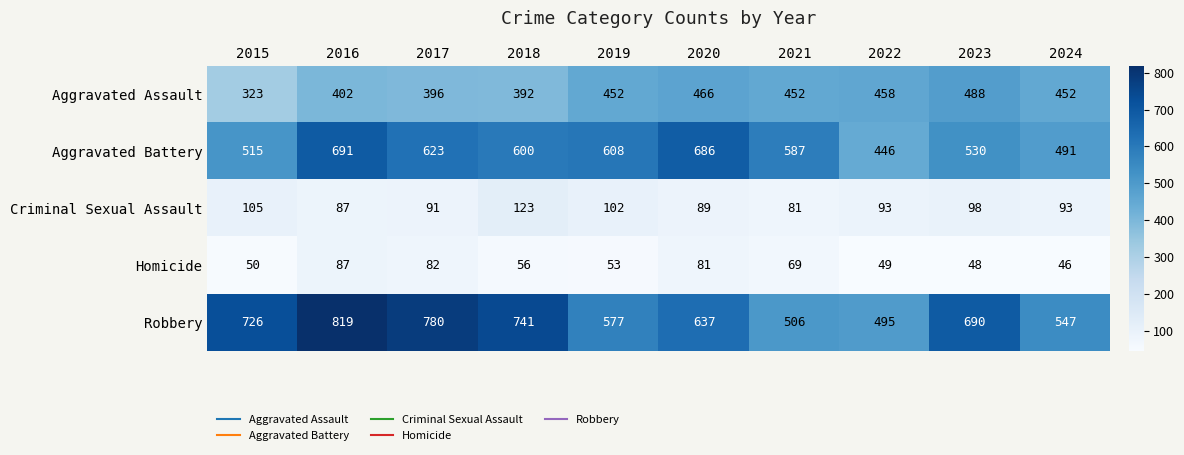

What is the difference between the Homicide values at 2023 and 2018?

8